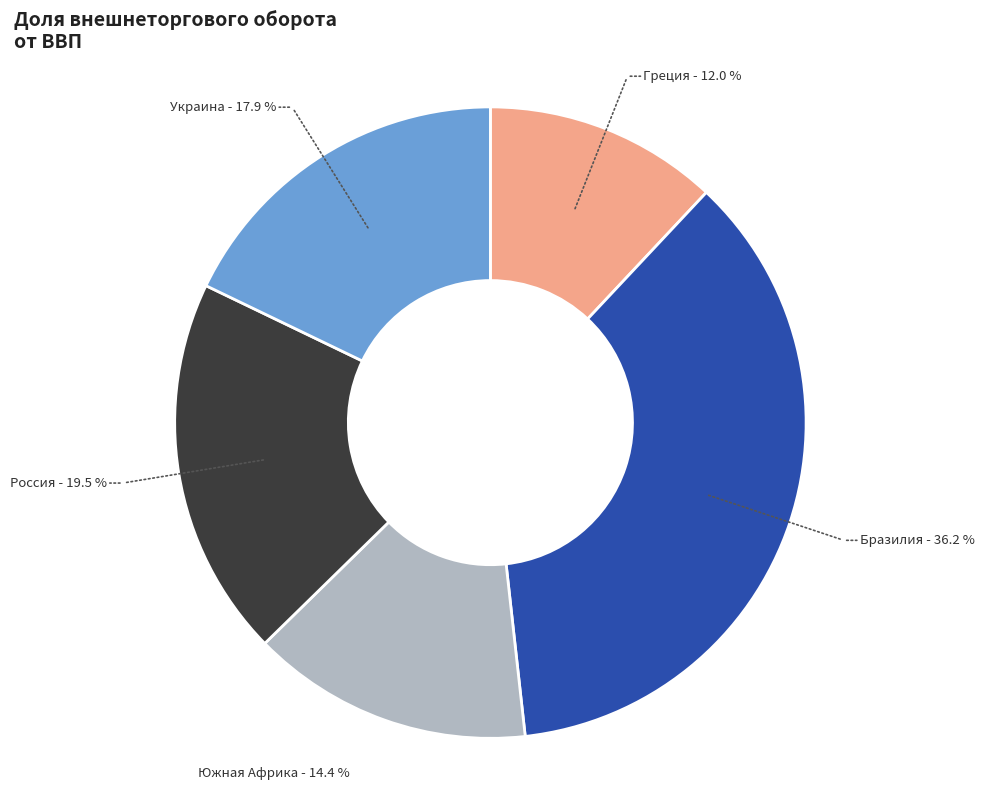

To the nearest percent, what is the average slice percentage?

20%